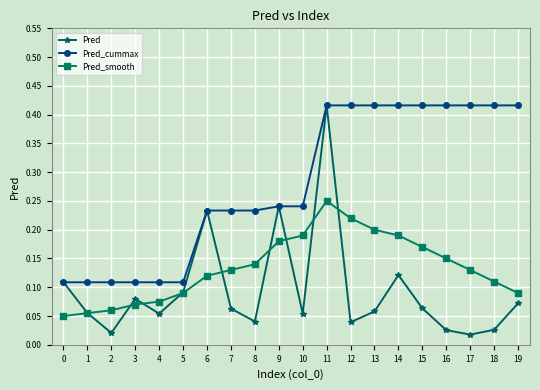

How many interior local valleys does the Pred series have?

6